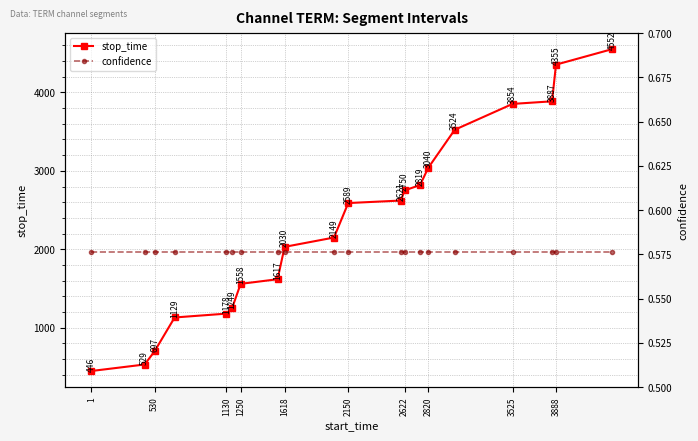

What is the highest value of the stop_time series?

4552